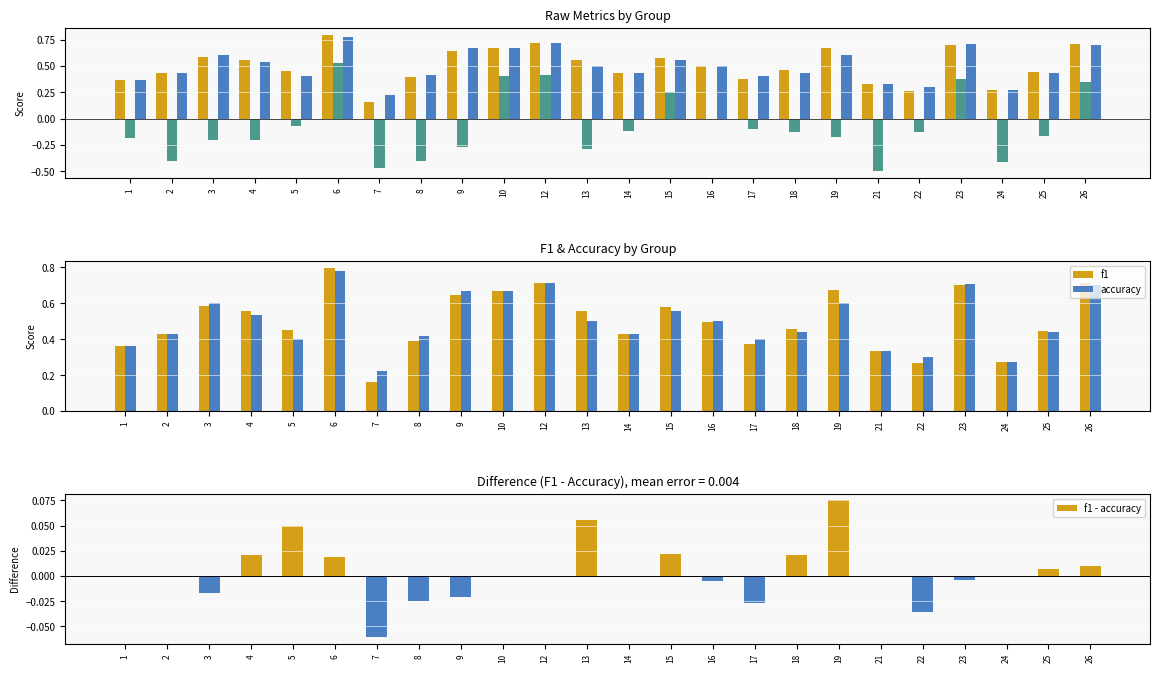

Which series has the largest range (max minus min)?

kappa